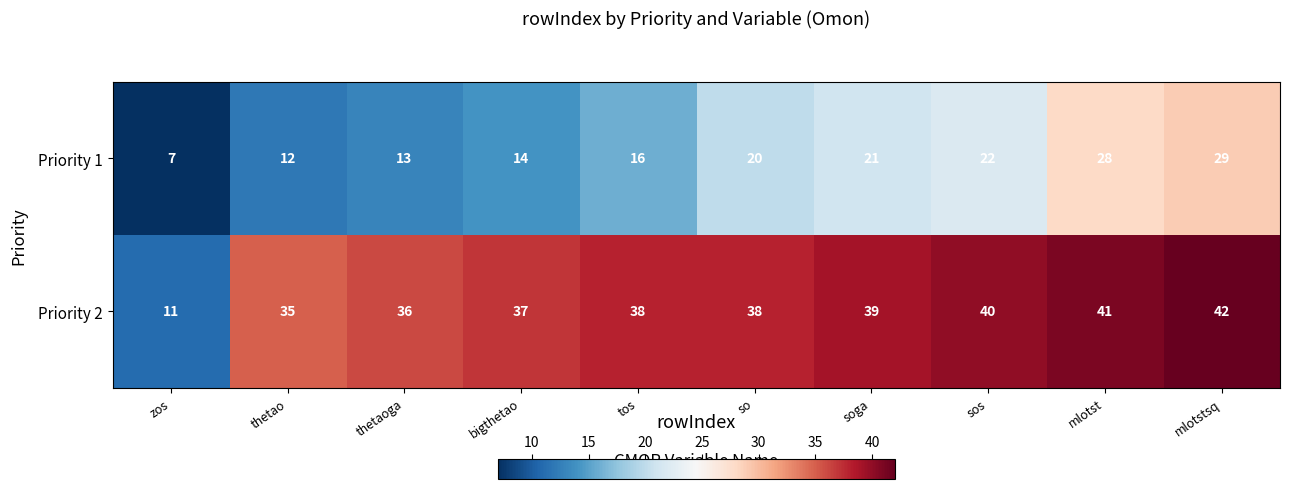

List the series in order of their peak value, highest first.

Priority 2, Priority 1